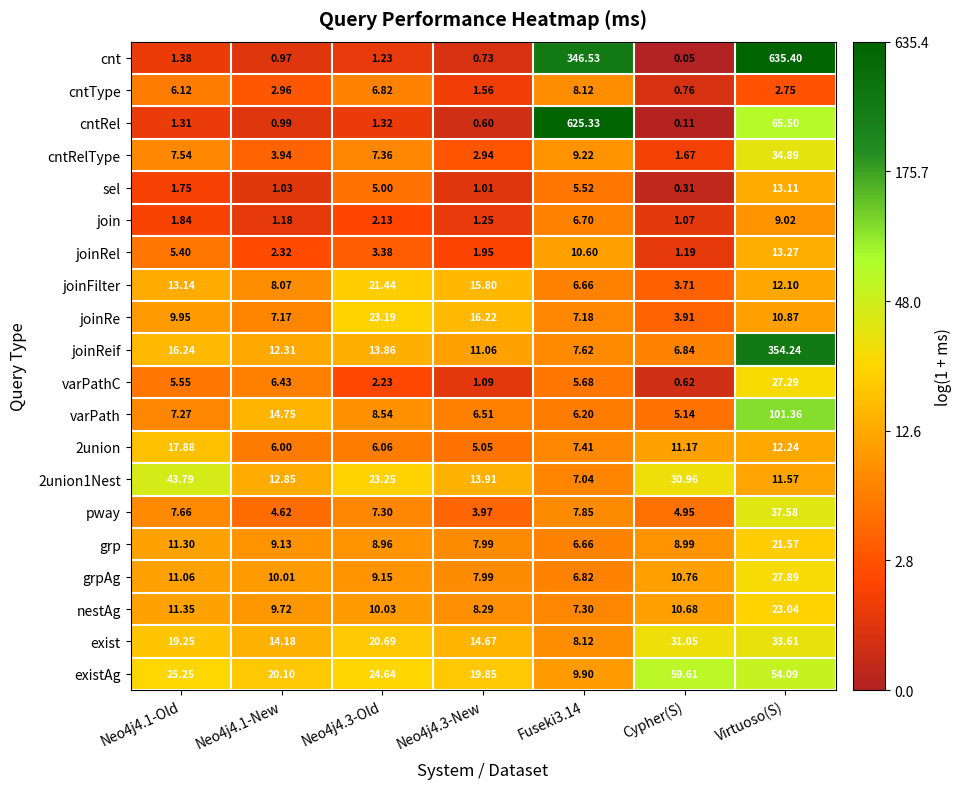

List the series in order of their peak value, lowest first.

cntType, join, sel, joinRel, 2union, joinFilter, grp, nestAg, joinRe, varPathC, grpAg, exist, cntRelType, pway, 2union1Nest, existAg, varPath, joinReif, cntRel, cnt